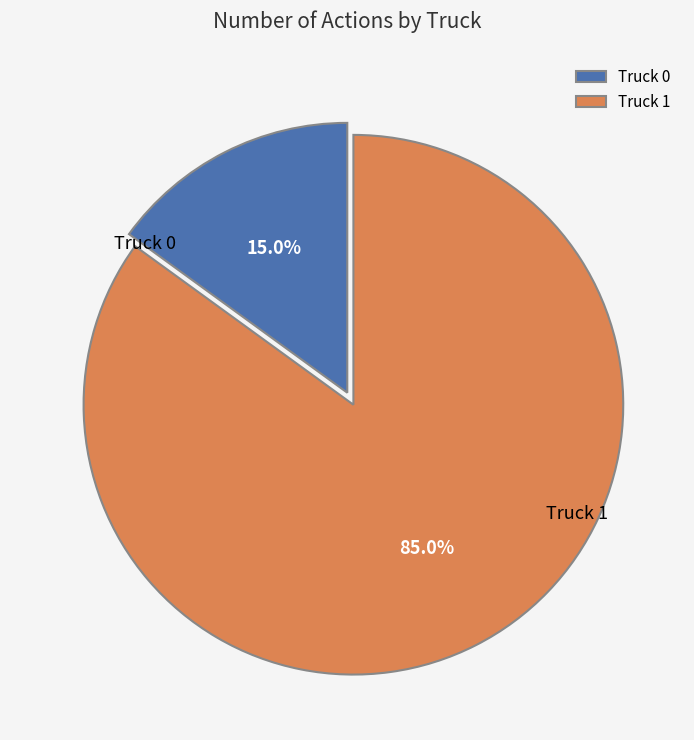

To the nearest percent, what is the difference between the largest and smallest slice percentages?

70%